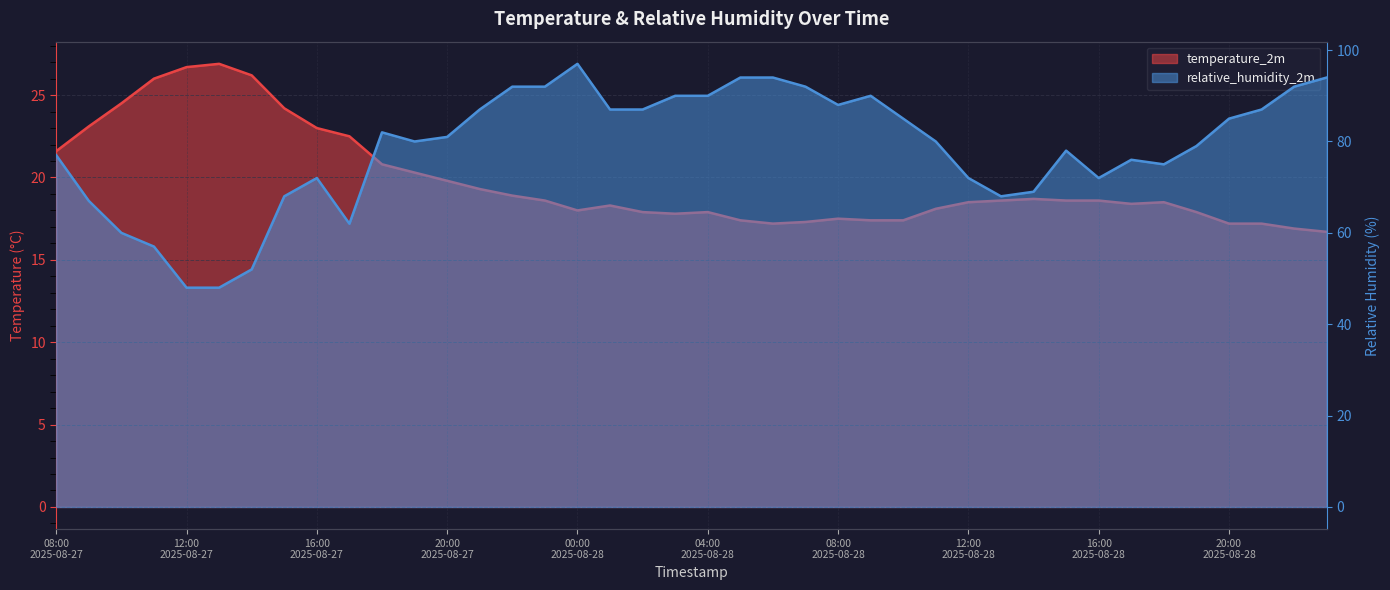

What are all the series names shown in the legend?

temperature_2m, relative_humidity_2m